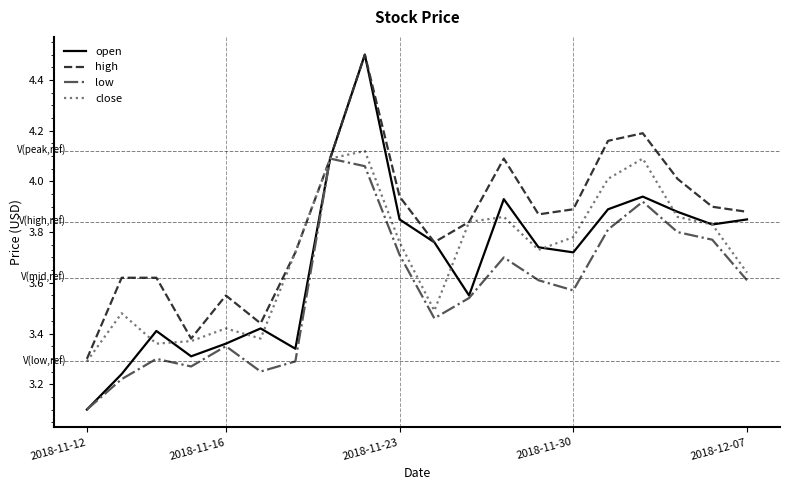

Which series has the largest range (max minus min)?

open